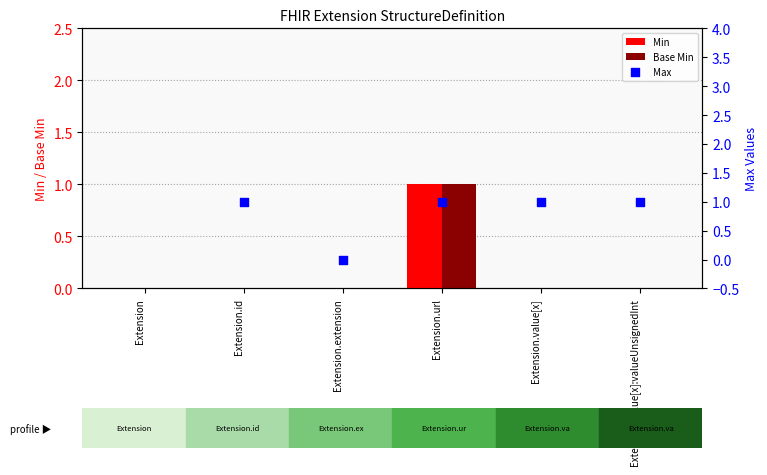

Which series has the largest total across all categories?

Max